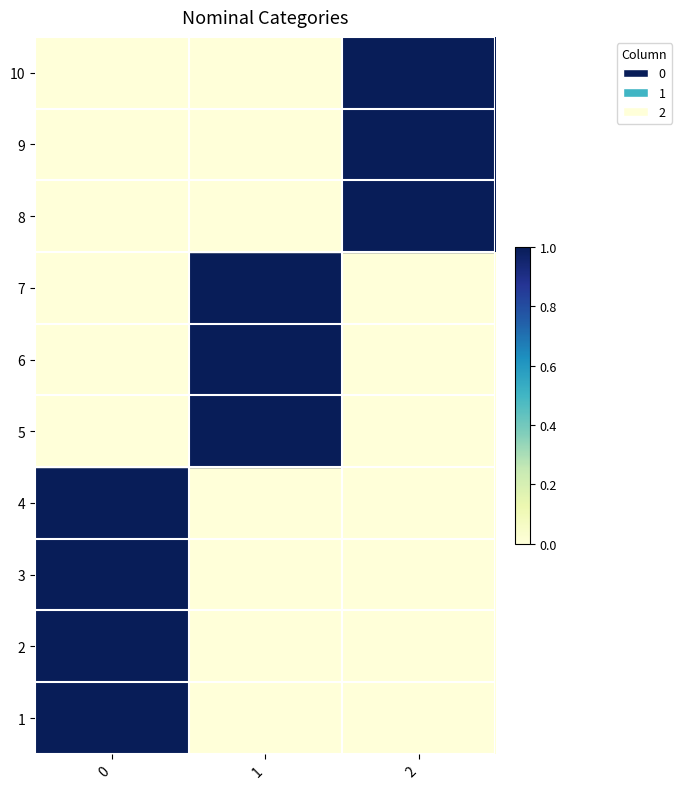

What is the difference between the highest and lowest values at 0?

1